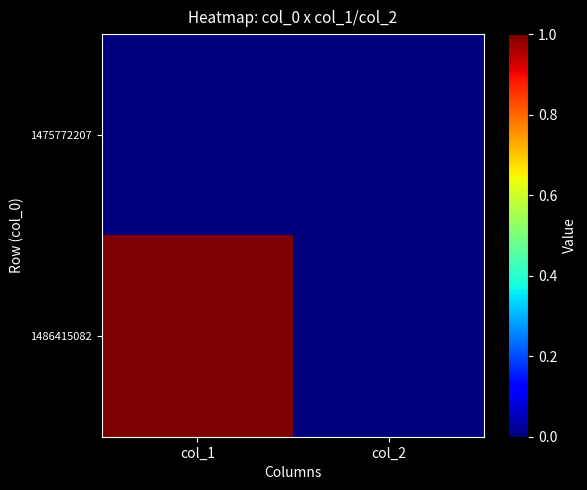

Count the number of categories in the chart.

2